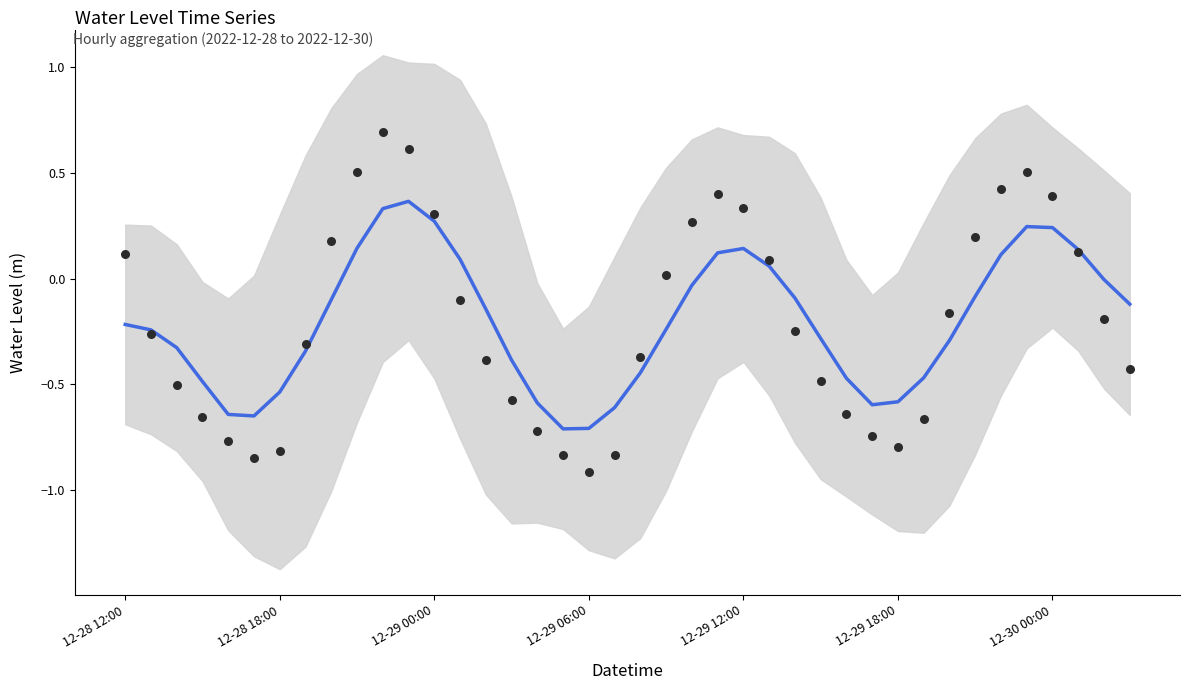

At how many categories does at least one series exceed 0?

17